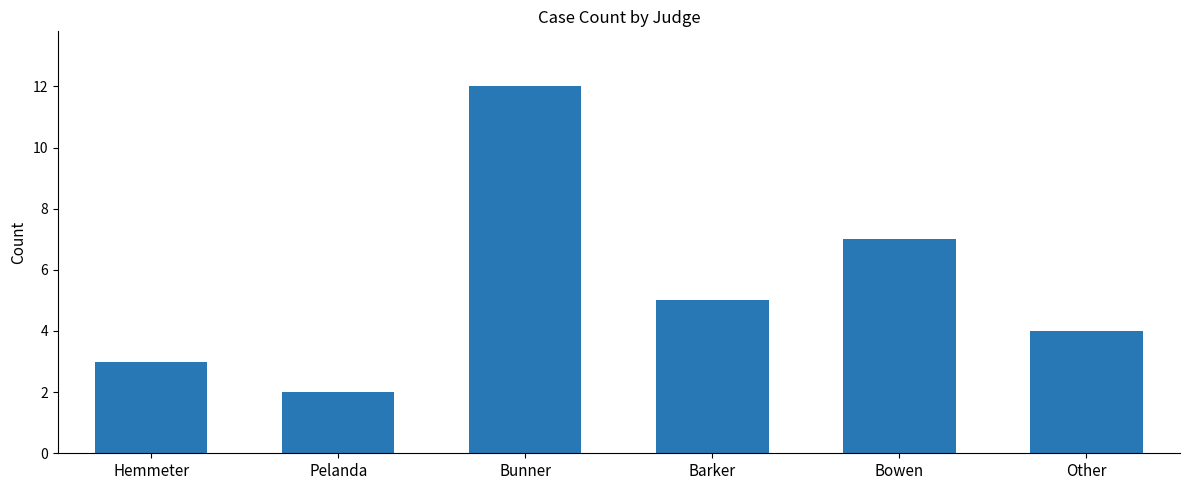

Does the chart contain any negative values?

No